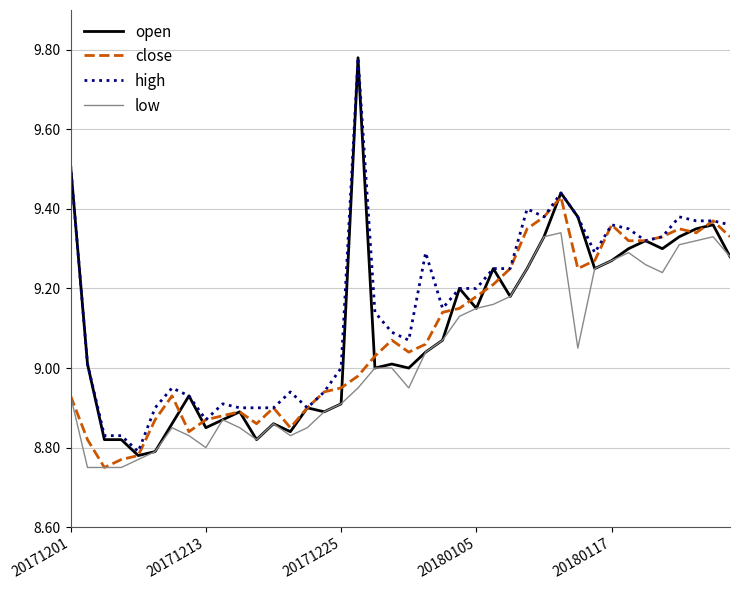

Which series has the widest spread of values?

open